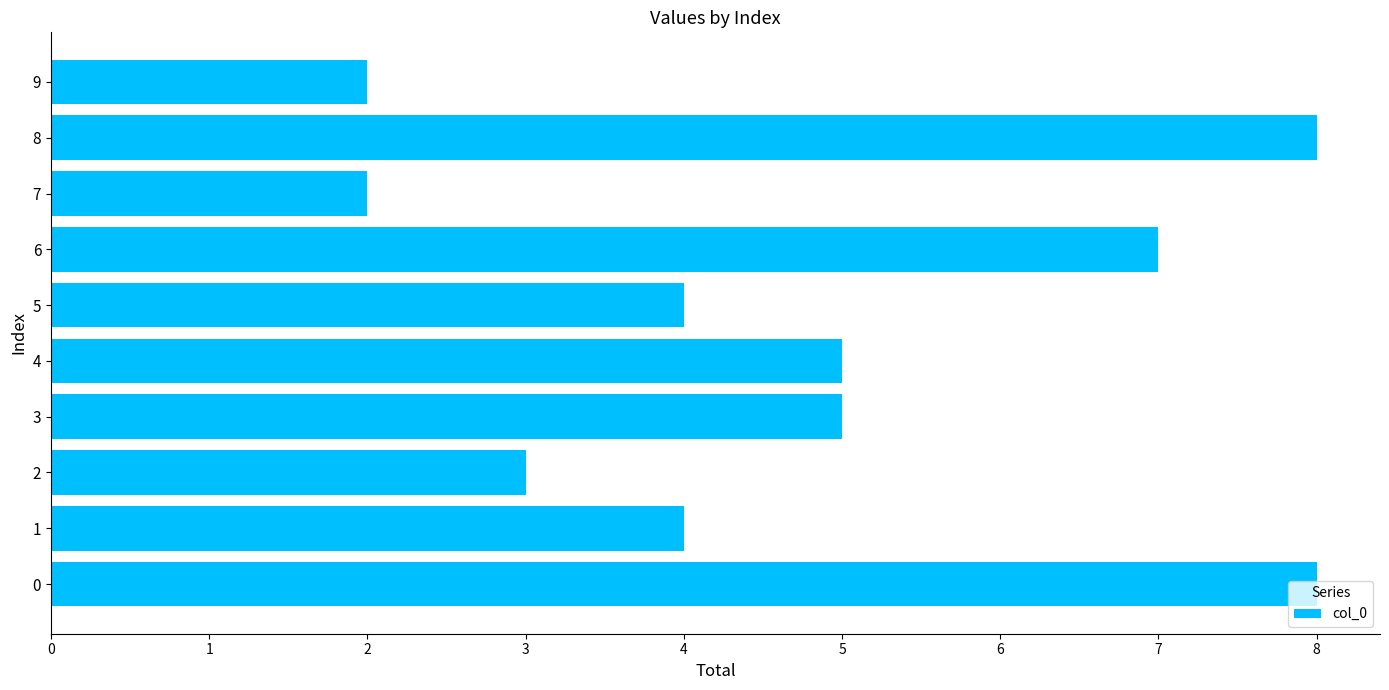

What value does the data have at 6?

7